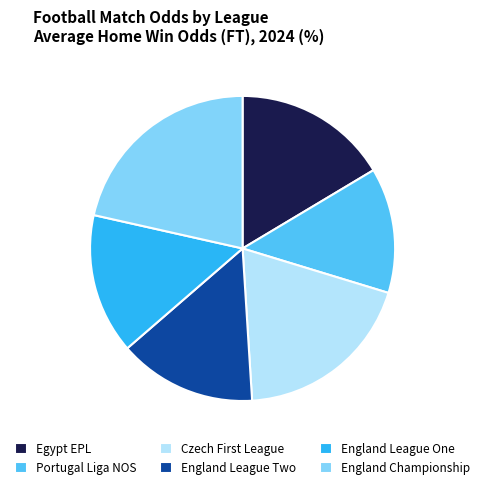

Is it true that England Championship is 21% of the pie?

True